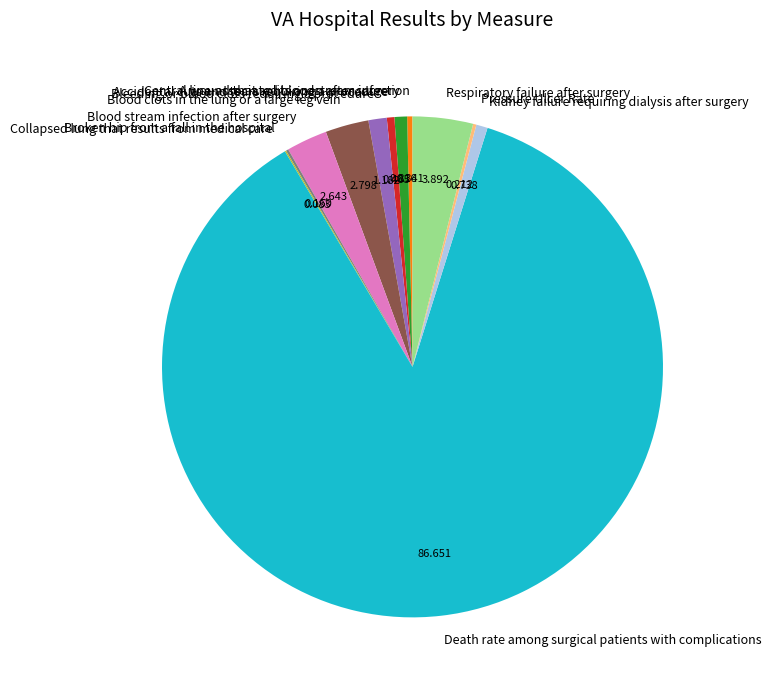

Between Death rate among surgical patients with complications and A wound that splits open after surgery, which is larger?

Death rate among surgical patients with complications